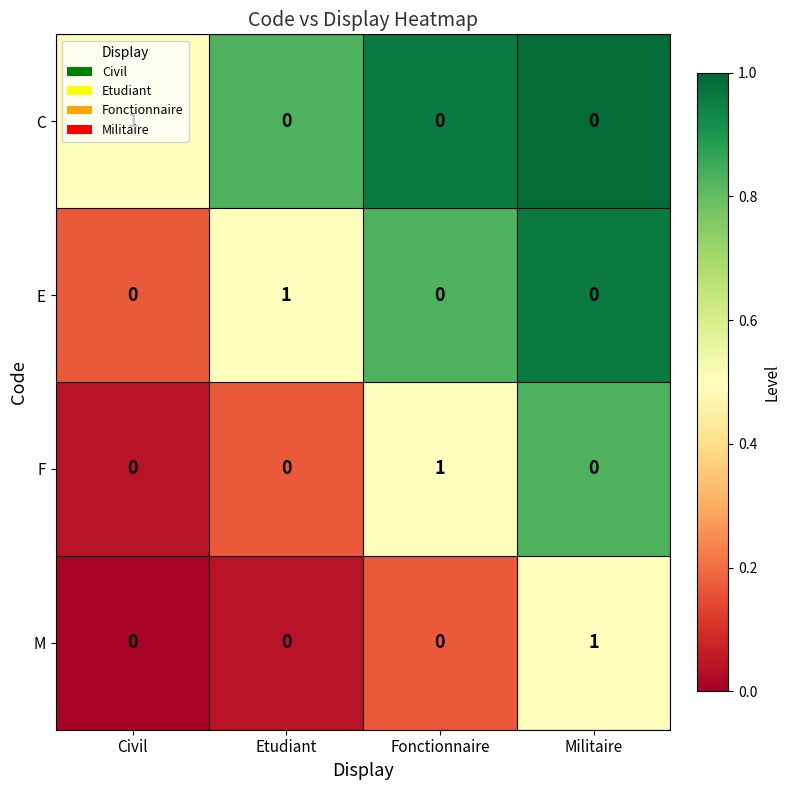

Is the value of C at Civil greater than the value of F at Etudiant?

Yes